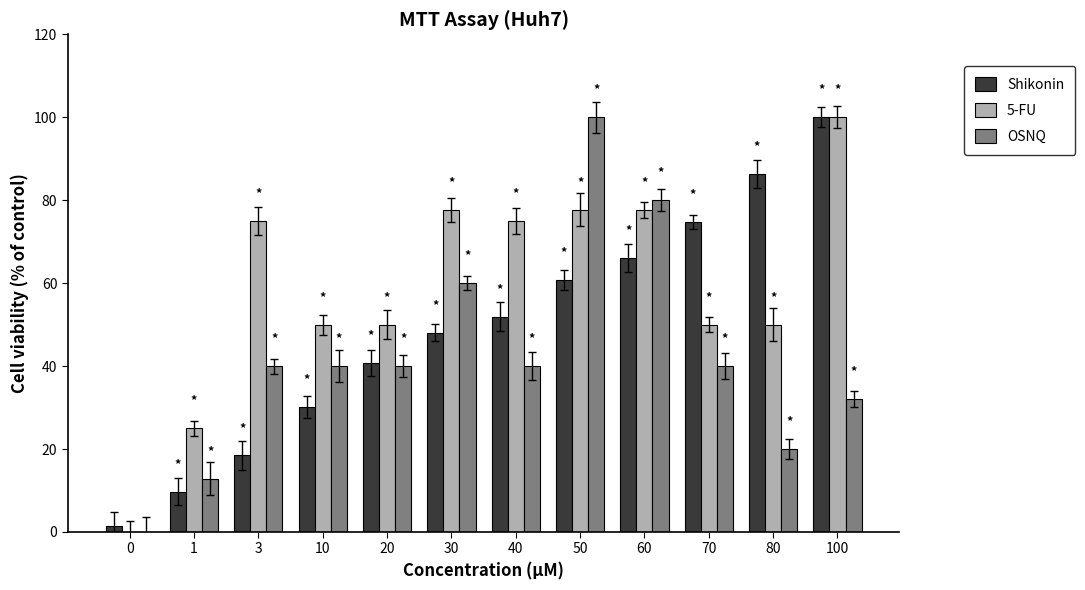

Reading left to right, list all the values displayed in this chart.

Shikonin: 1.5	9.7	18.4	30.1	40.8	48.1	51.9	60.7	66.0	74.8	86.4	100.0
5-FU: 0.0	25.0	75.0	50.0	50.0	77.7	75.0	77.7	77.7	50.0	50.0	100.0
OSNQ: 0.0	12.9	40.0	40.0	40.0	60.0	40.0	100.0	80.0	40.0	20.0	32.0